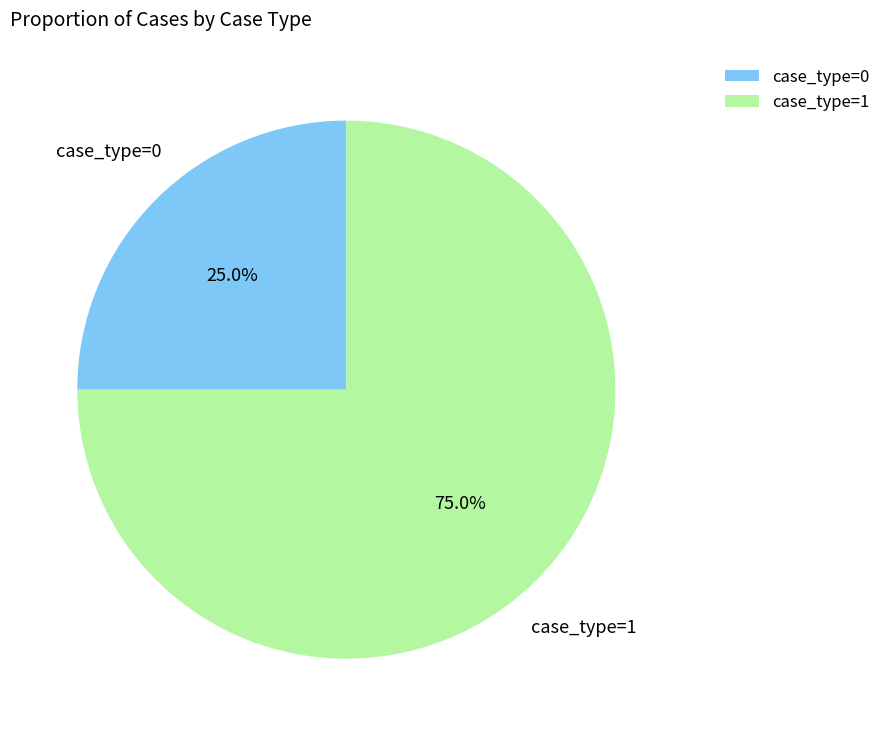

How many slices are in this pie chart?

2